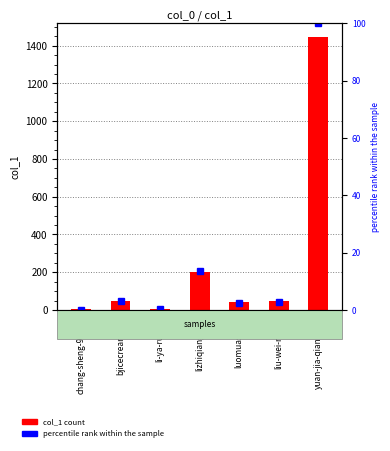

Reading left to right, what are all the values shown in this chart?

col_1: chang-sheng-97-85=4.0	bjicecream-70=48.0	li-ya-rui-23=7.0	lizhiqiangsky=201.0	luomuastrid=40.0	liu-wei-nong=46.0	yuan-jia-qiang-86=1446.0
percentile rank within the sample: chang-sheng-97-85=0.0	bjicecream-70=3.1	li-ya-rui-23=0.2	lizhiqiangsky=13.7	luomuastrid=2.5	liu-wei-nong=2.9	yuan-jia-qiang-86=100.0